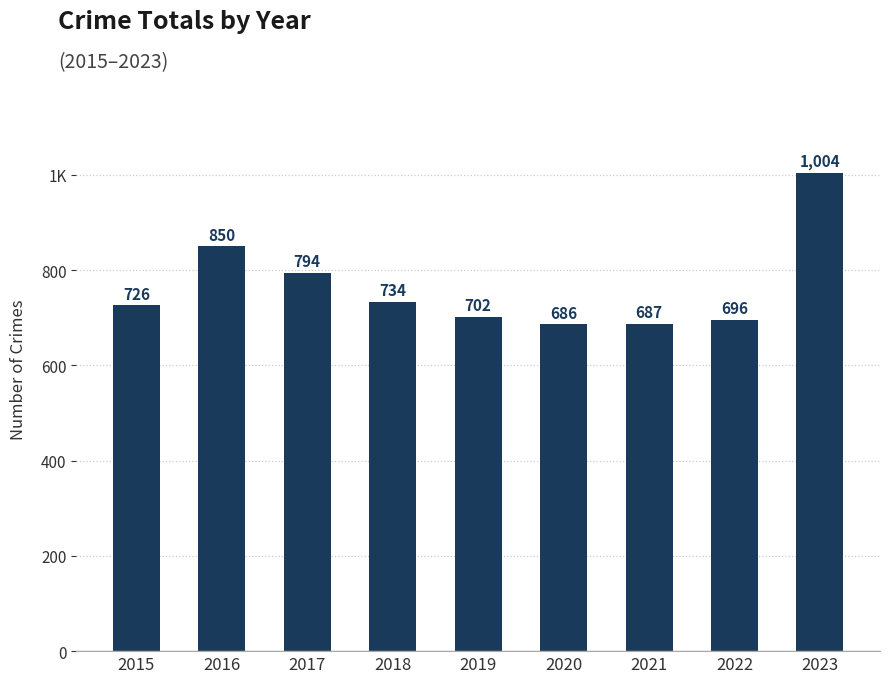

Which label corresponds to the smallest value in the chart?

2020